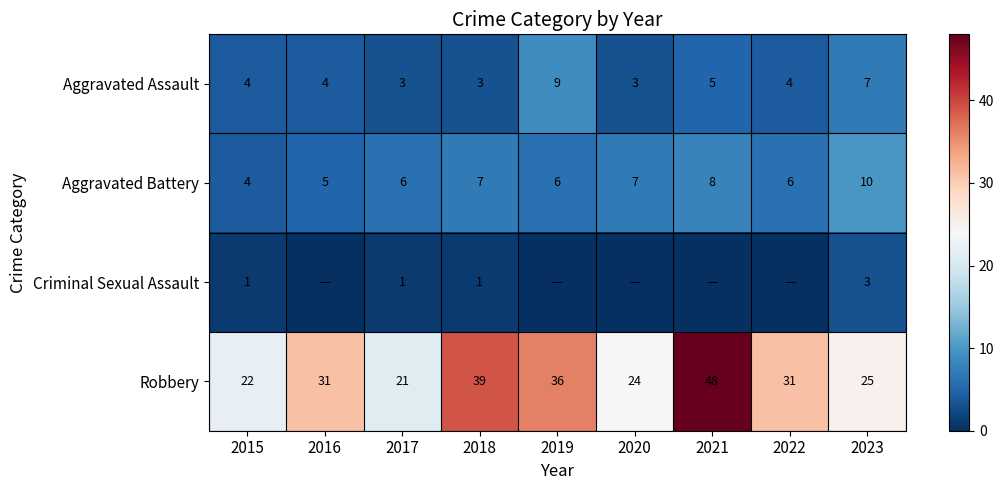

What is the average value of the Aggravated Battery series?

7